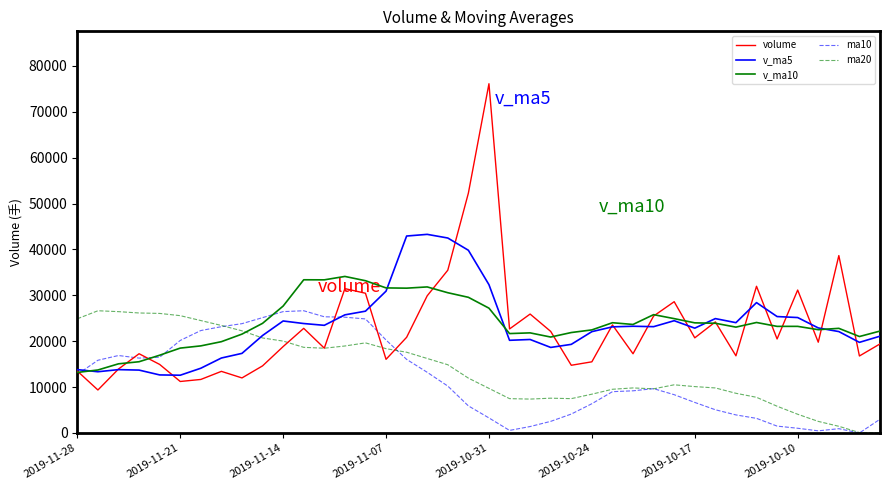

What is the minimum value for volume?

9370.0